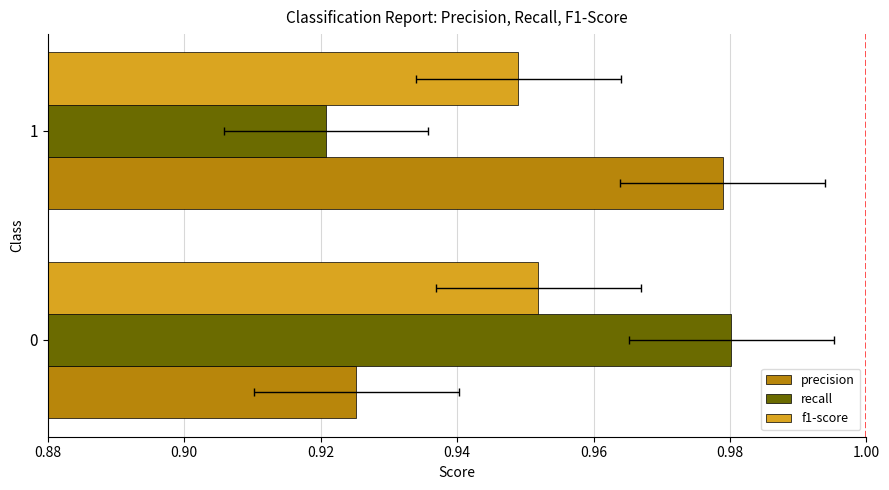

How many distinct data groups are displayed?

3